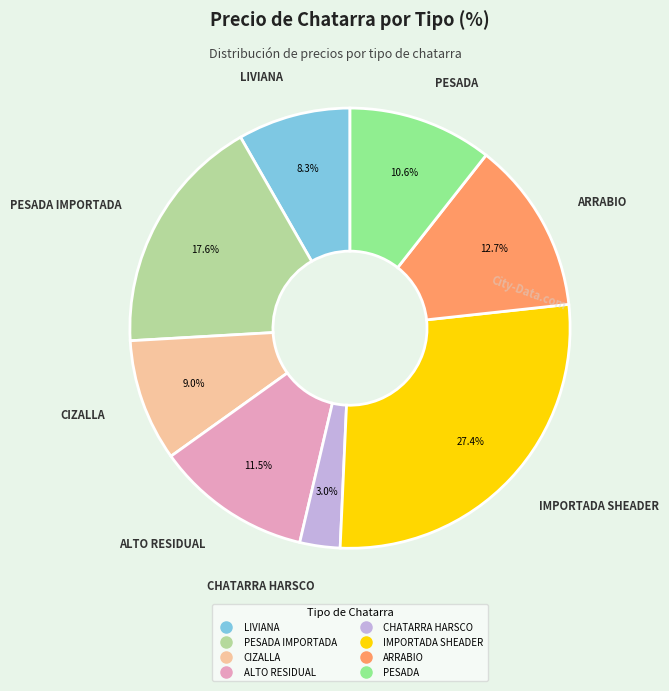

To the nearest percent, what is the difference between the largest and smallest slice percentages?

24%